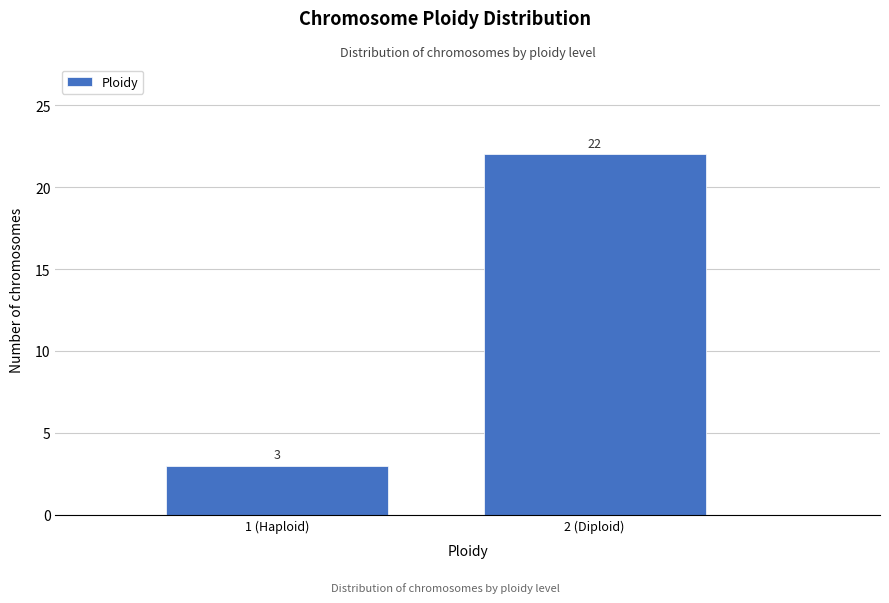

Reading left to right, extract all data points from this chart.

1 (Haploid)=3	2 (Diploid)=22